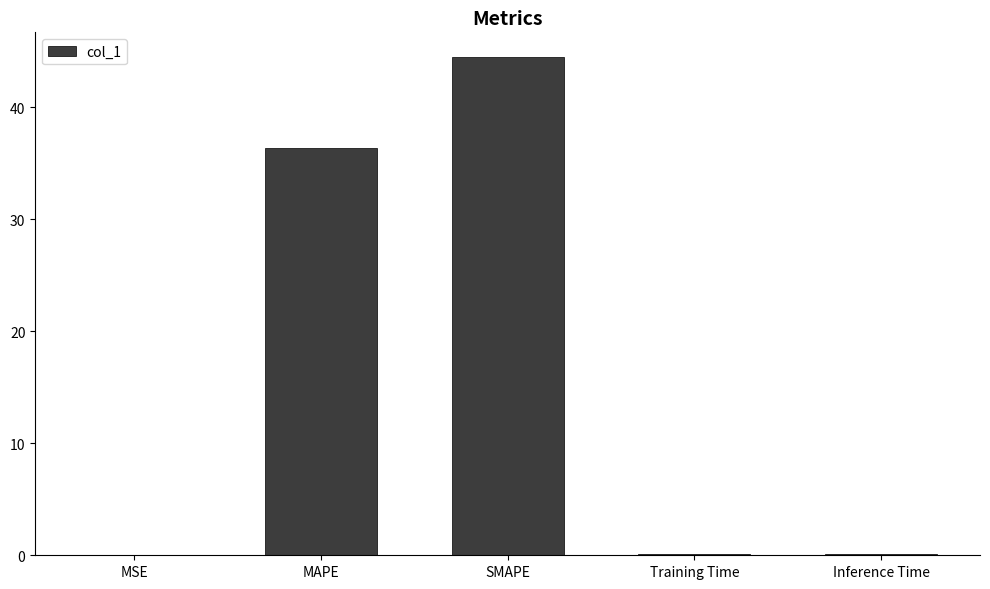

Is it true that the value at MSE is 0.0?

True